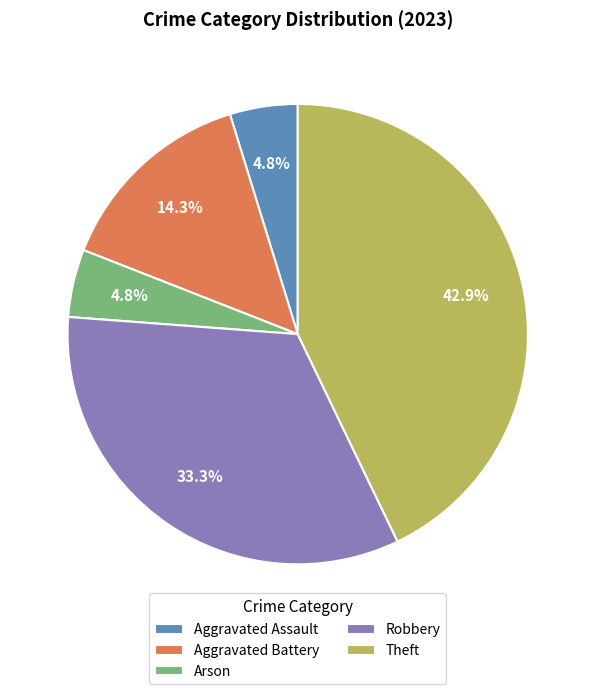

How much of the chart is everything except Robbery?

66.7%